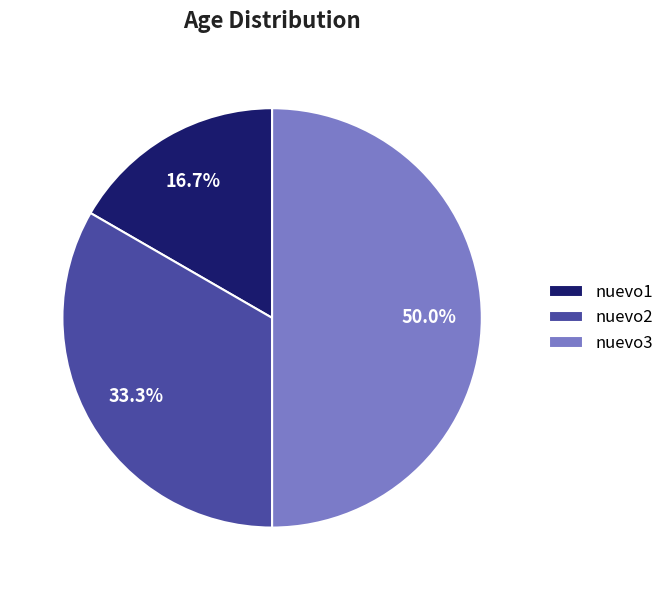

To the nearest percent, what percentage of the pie is nuevo3?

50%